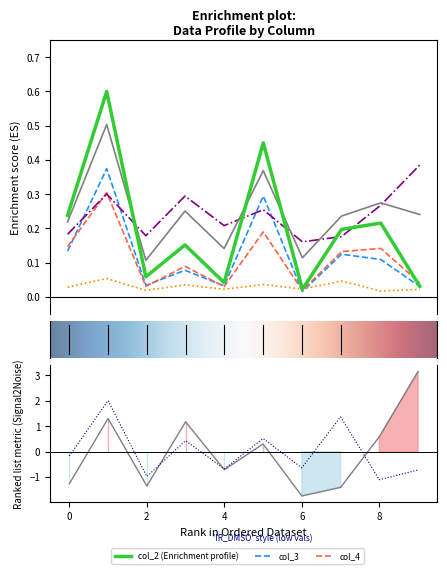

Does the chart display data point markers on the line(s)?

No